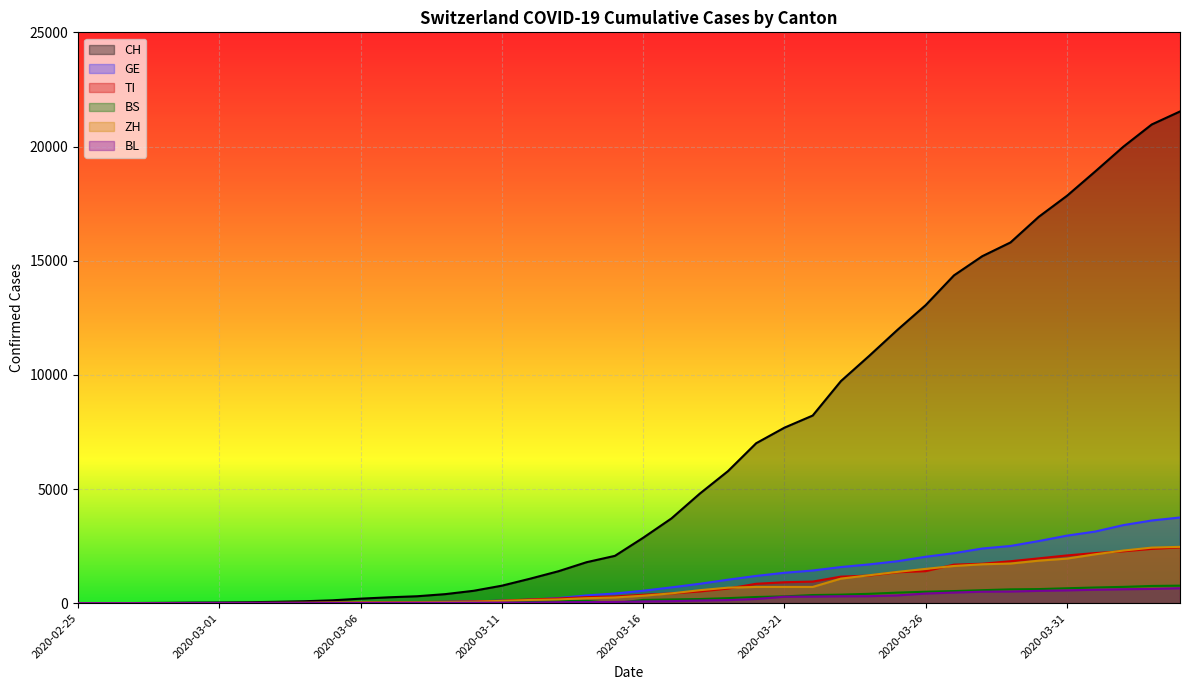

What is the greatest value displayed?

21535